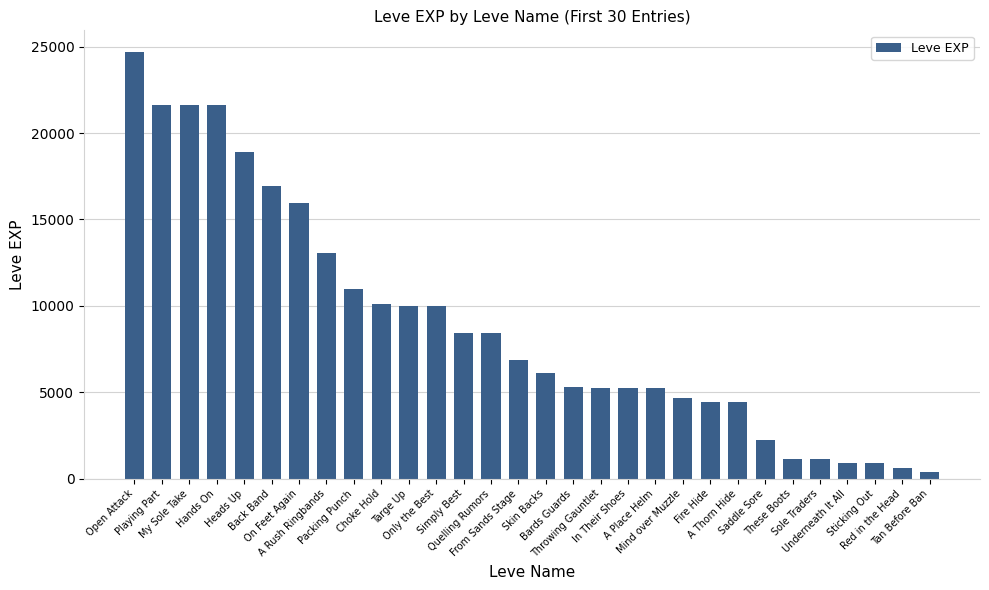

How many categories are shown in the chart?

30